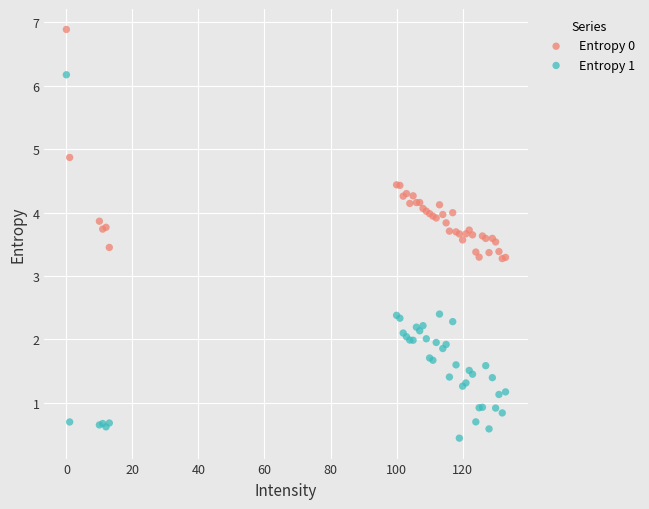

Which series reaches the maximum Y coordinate?

Entropy 0